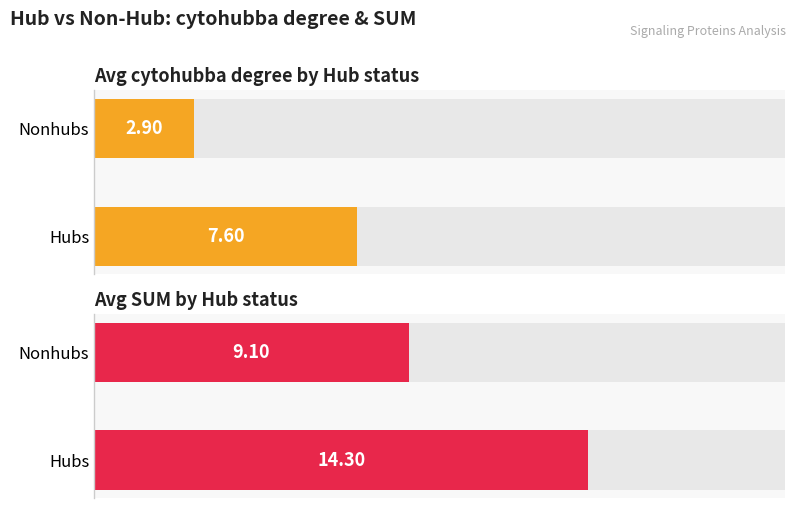

Is the value of Avg SUM by Hub status at Nonhubs greater than the value of Avg cytohubba degree by Hub status at Hubs?

Yes